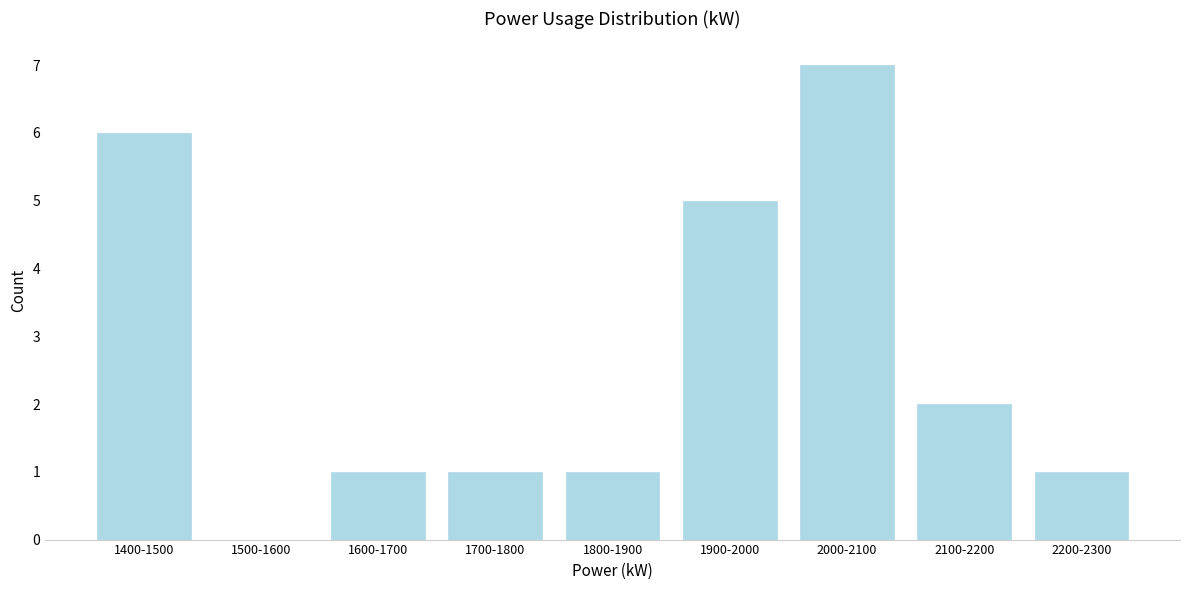

Reading left to right, extract all data points from this chart.

1400-1500=6	1500-1600=0	1600-1700=1	1700-1800=1	1800-1900=1	1900-2000=5	2000-2100=7	2100-2200=2	2200-2300=1